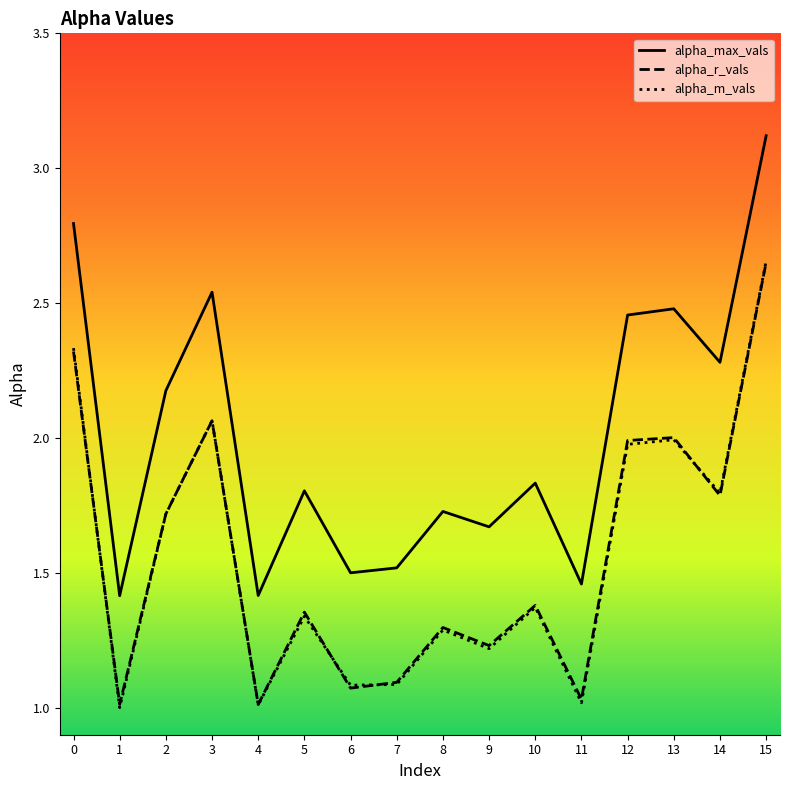

True or false: alpha_m_vals and alpha_max_vals intersect in this chart.

False